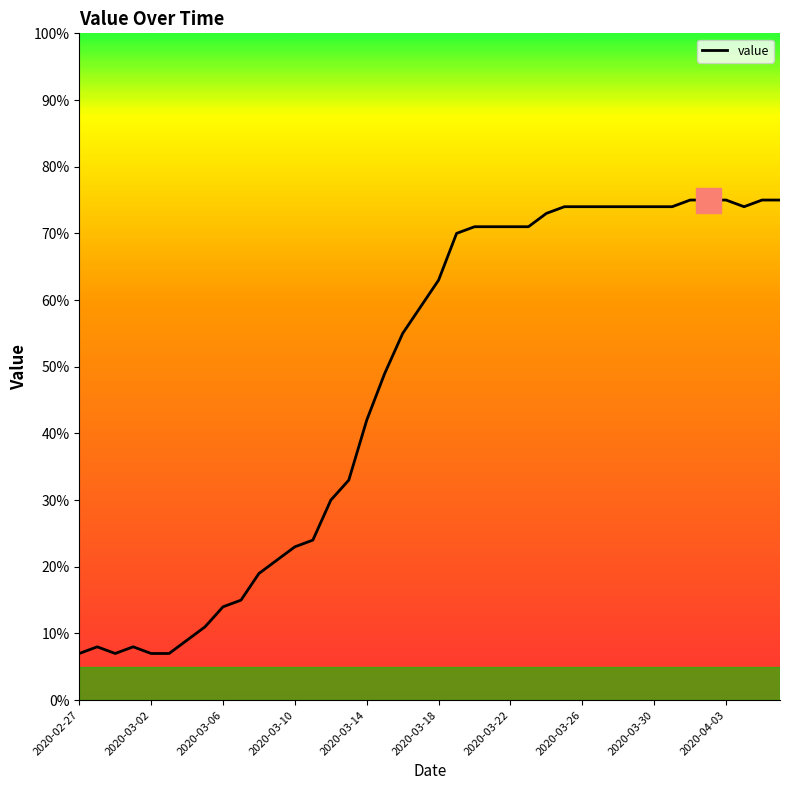

What is the smallest value displayed?

7.0